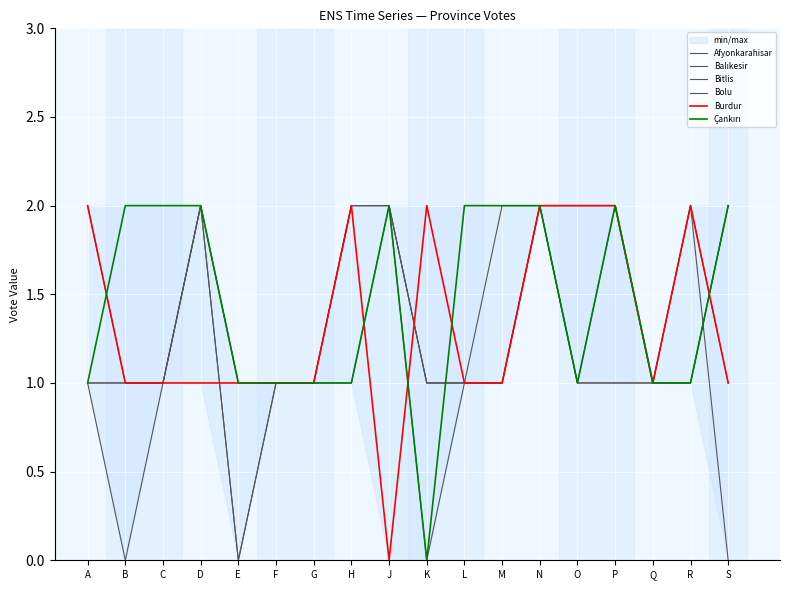

Is the value of Çankırı at M greater than the value of Balıkesir at F?

Yes